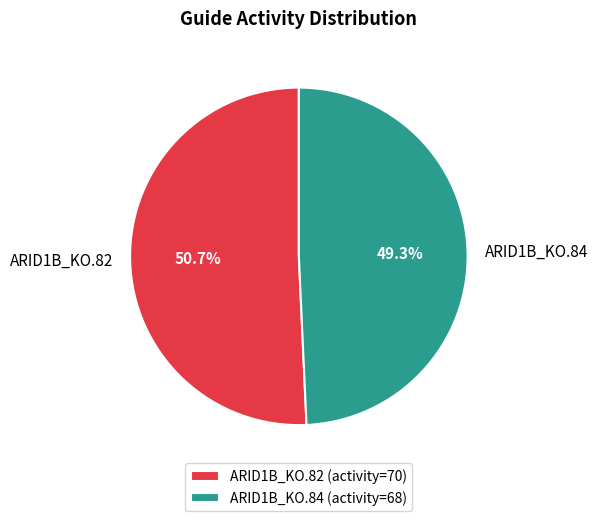

Does ARID1B_KO.84 represent more than half of the total?

No